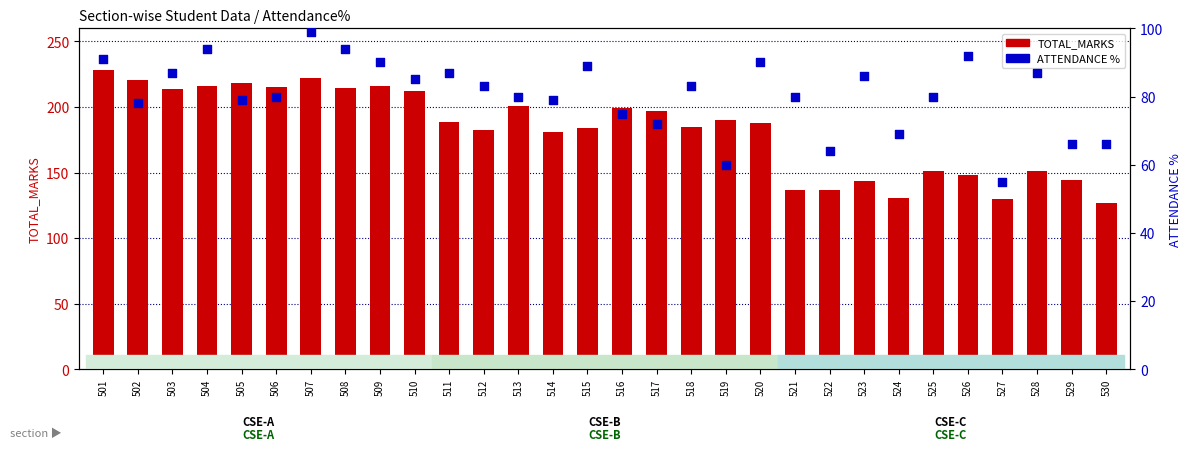

What are all the series names shown in the legend?

TOTAL_MARKS, ATTENDANCE